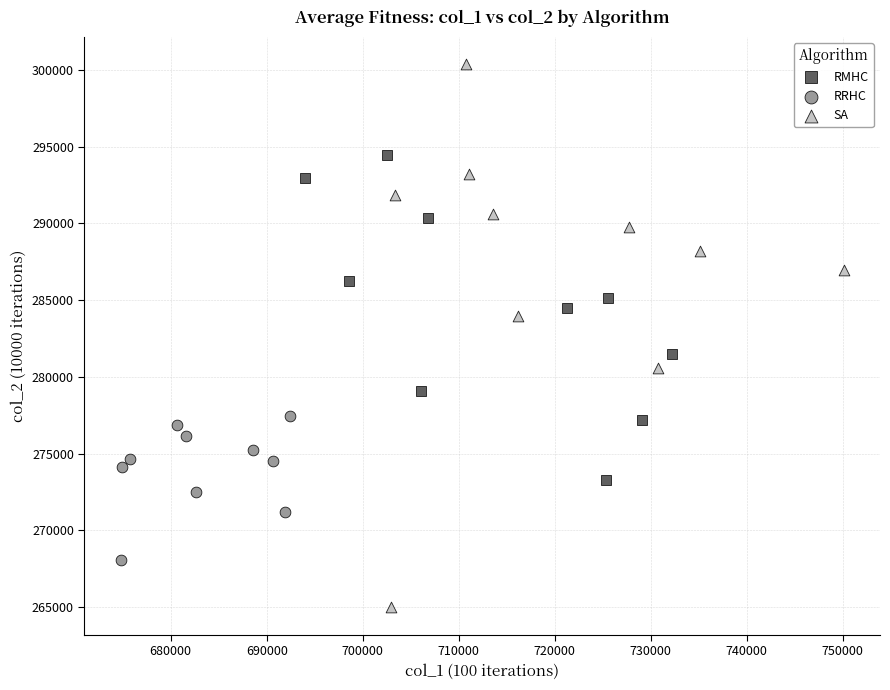

What are all the series names shown in the legend?

RMHC, RRHC, SA